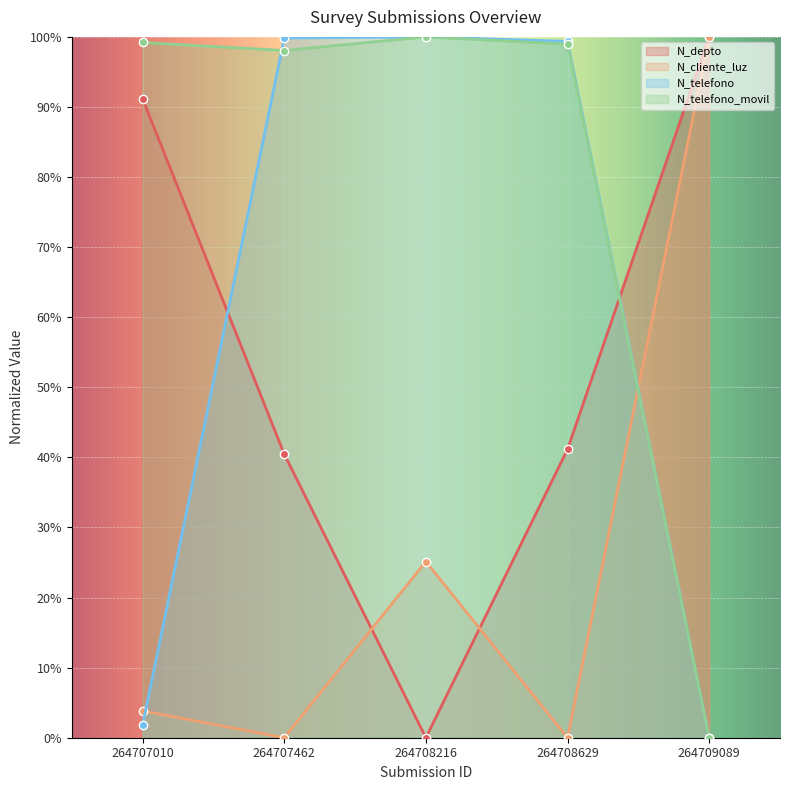

How many distinct data groups are displayed?

4